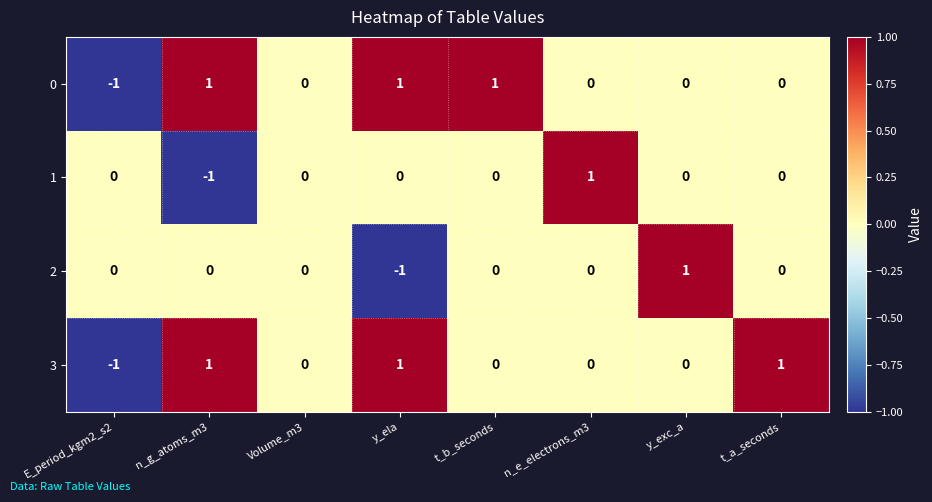

Is the value of 3 at t_b_seconds greater than the value of 2 at y_ela?

Yes